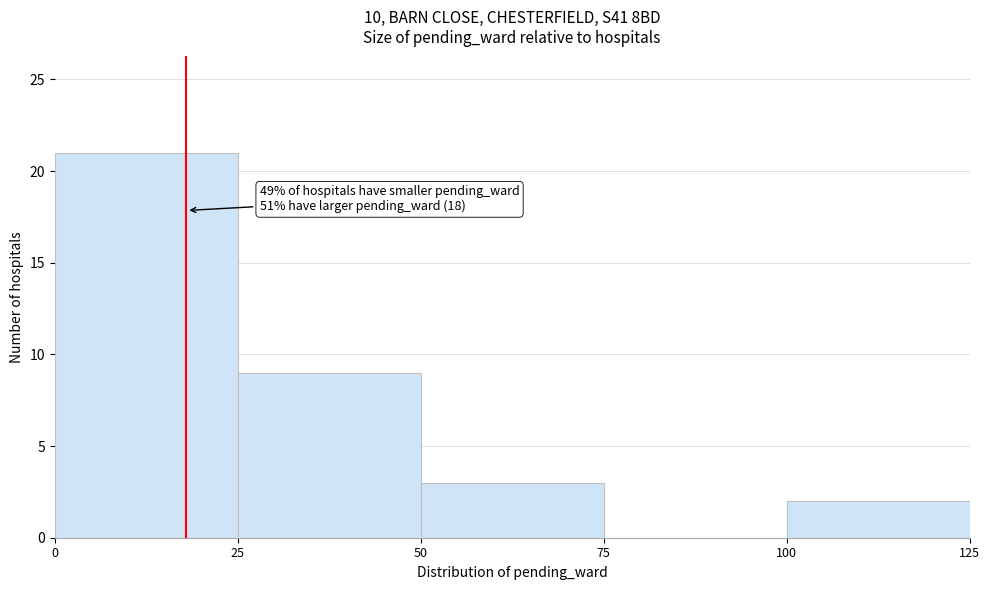

Which range on the x-axis has the tallest bar?

0 to 25